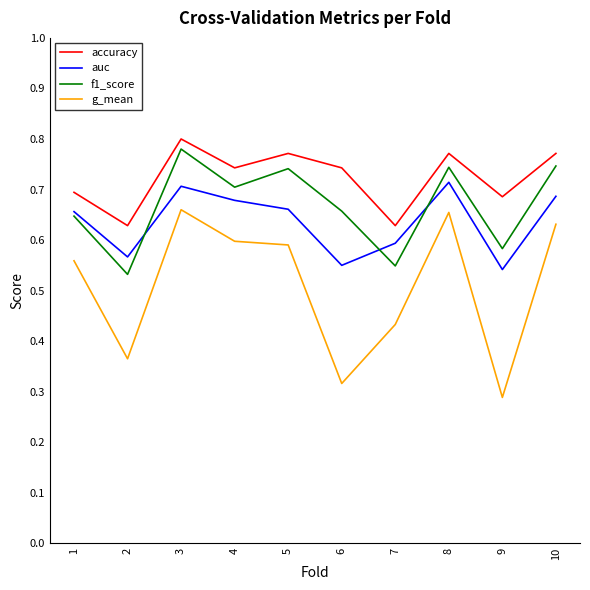

At 10, list the series in order from largest to smallest.

accuracy, f1_score, auc, g_mean